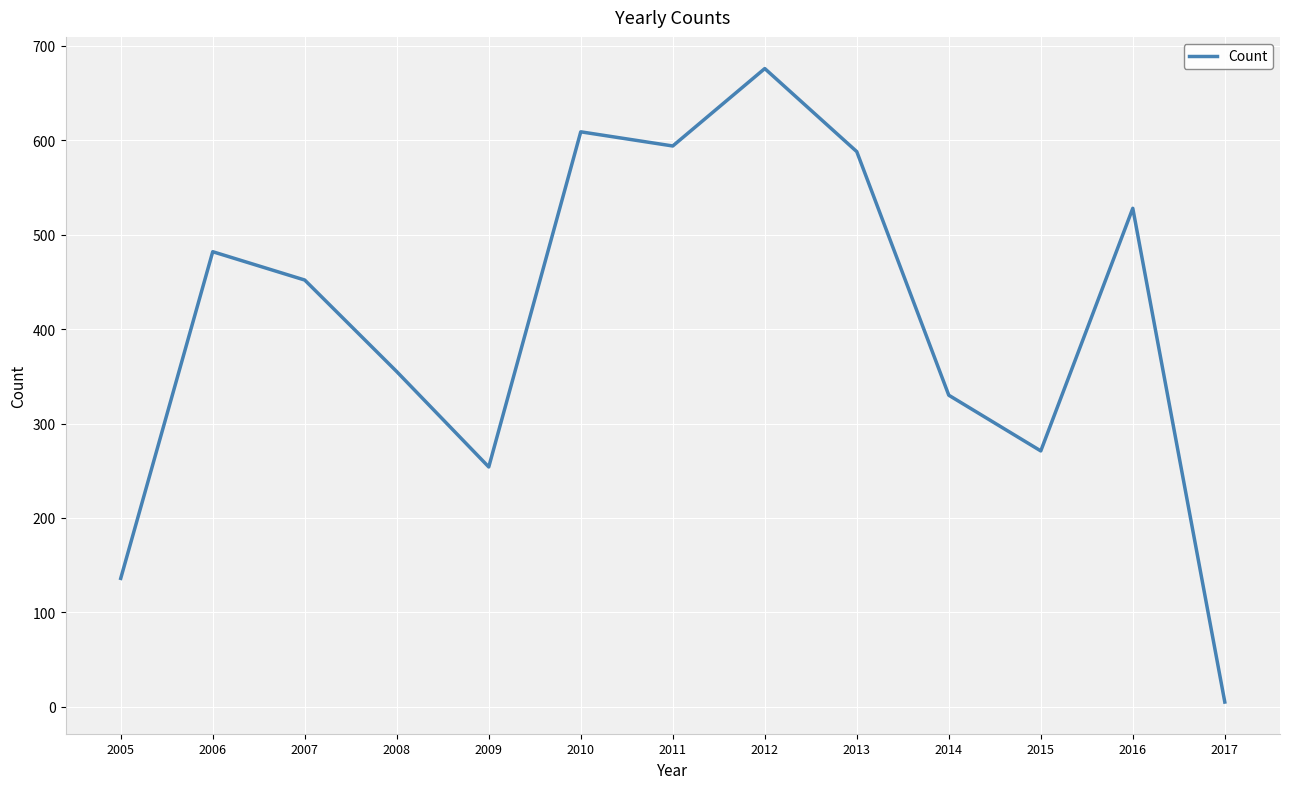

Reading left to right, what are all the values shown in this chart?

136	482	452	355	254	609	594	676	588	330	271	528	5